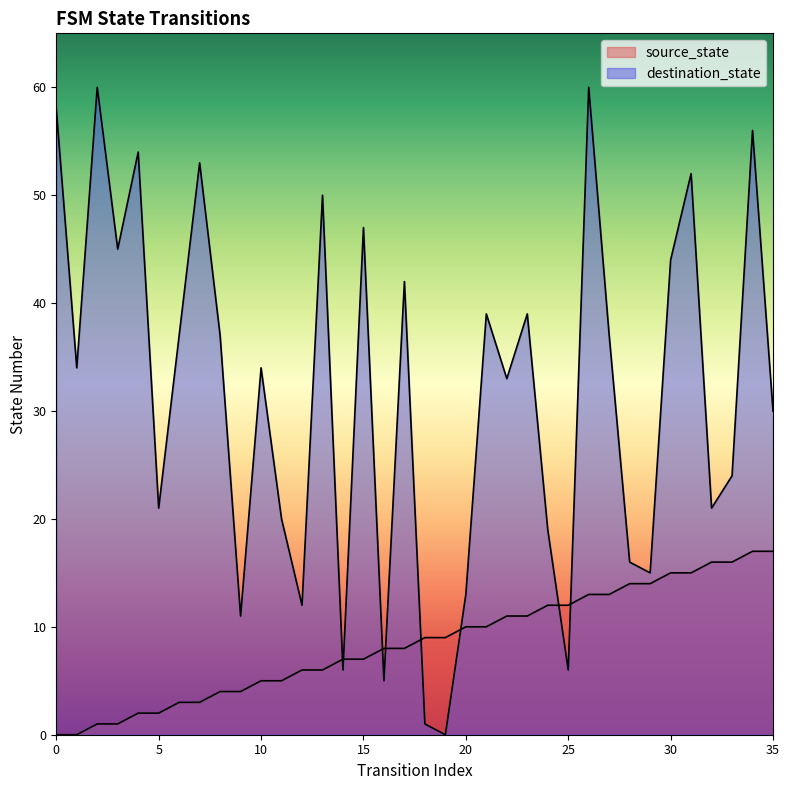

What is the sum of the destination_state values at 35 and 26?

90